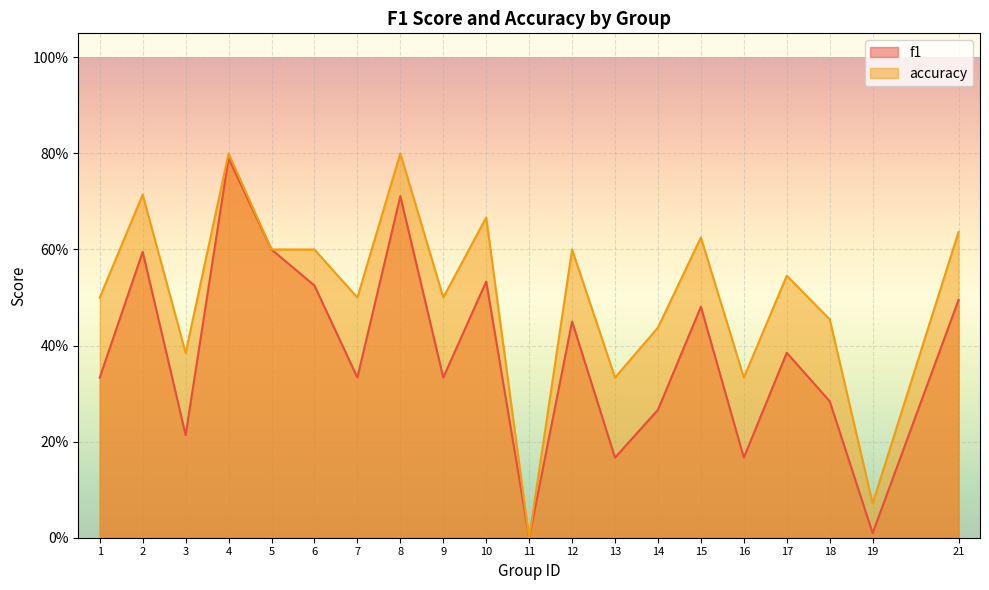

Which series has the largest total across all categories?

accuracy